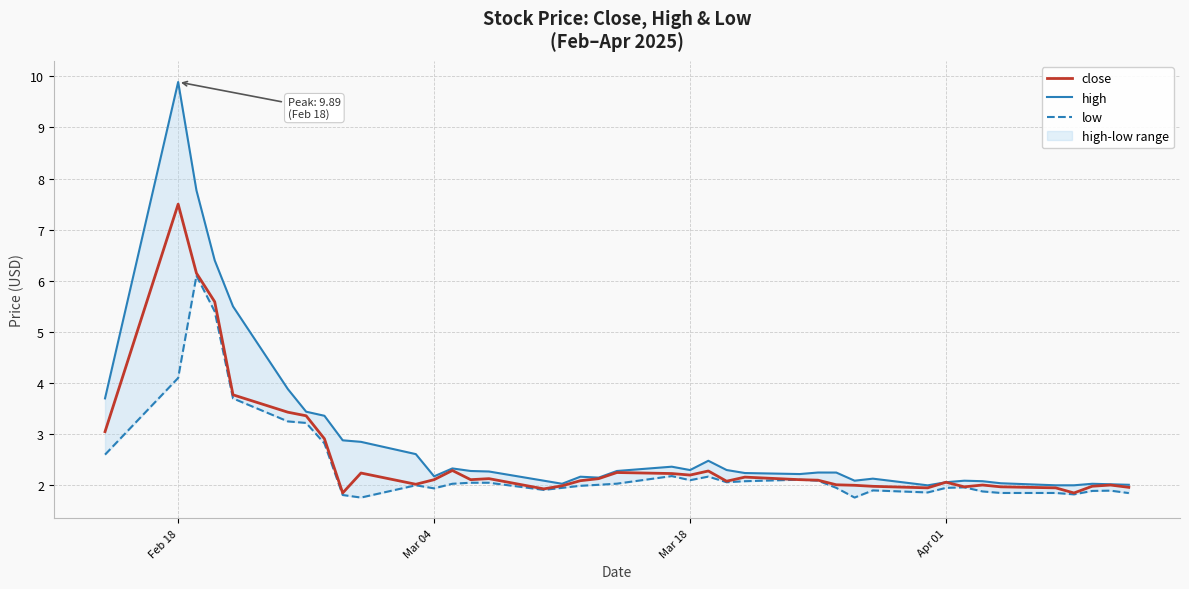

Which category has the highest value in the close series?

Feb 18